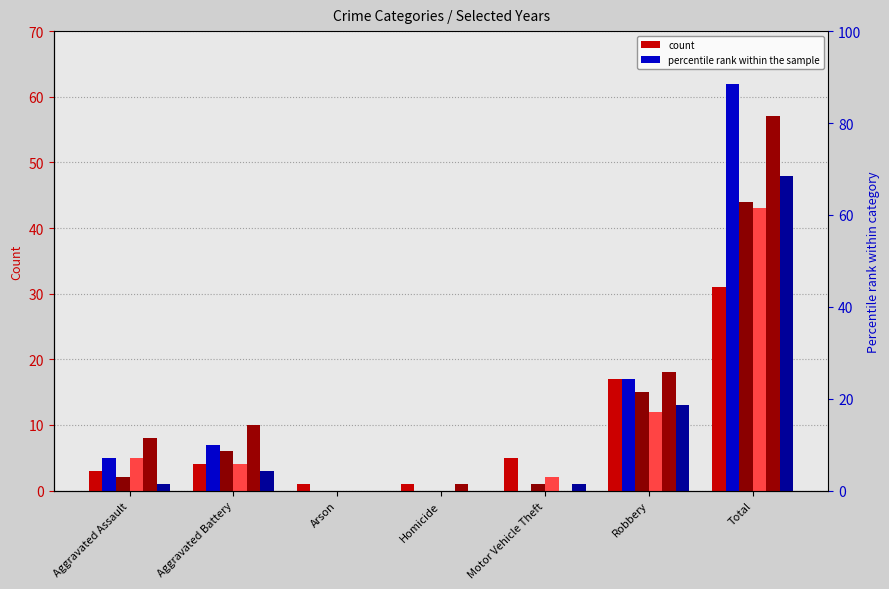

Reading left to right, what are all the values shown in this chart?

2021: Aggravated Assault=3	Aggravated Battery=4	Arson=1	Homicide=1	Motor Vehicle Theft=5	Robbery=17	Total=31
2017: Aggravated Assault=5	Aggravated Battery=7	Arson=0	Homicide=0	Motor Vehicle Theft=0	Robbery=17	Total=62
2022: Aggravated Assault=2	Aggravated Battery=6	Arson=0	Homicide=0	Motor Vehicle Theft=1	Robbery=15	Total=44
2023: Aggravated Assault=5	Aggravated Battery=4	Arson=0	Homicide=0	Motor Vehicle Theft=2	Robbery=12	Total=43
2024: Aggravated Assault=8	Aggravated Battery=10	Arson=0	Homicide=1	Motor Vehicle Theft=0	Robbery=18	Total=57
2018: Aggravated Assault=1	Aggravated Battery=3	Arson=0	Homicide=0	Motor Vehicle Theft=1	Robbery=13	Total=48